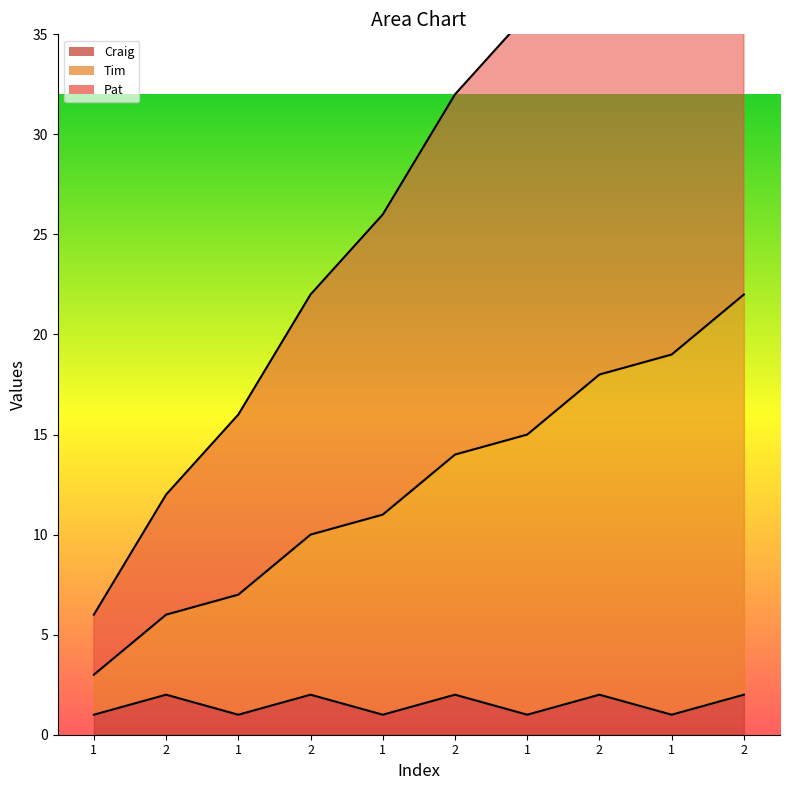

The Craig series shows 1 at 2. True or false?

False